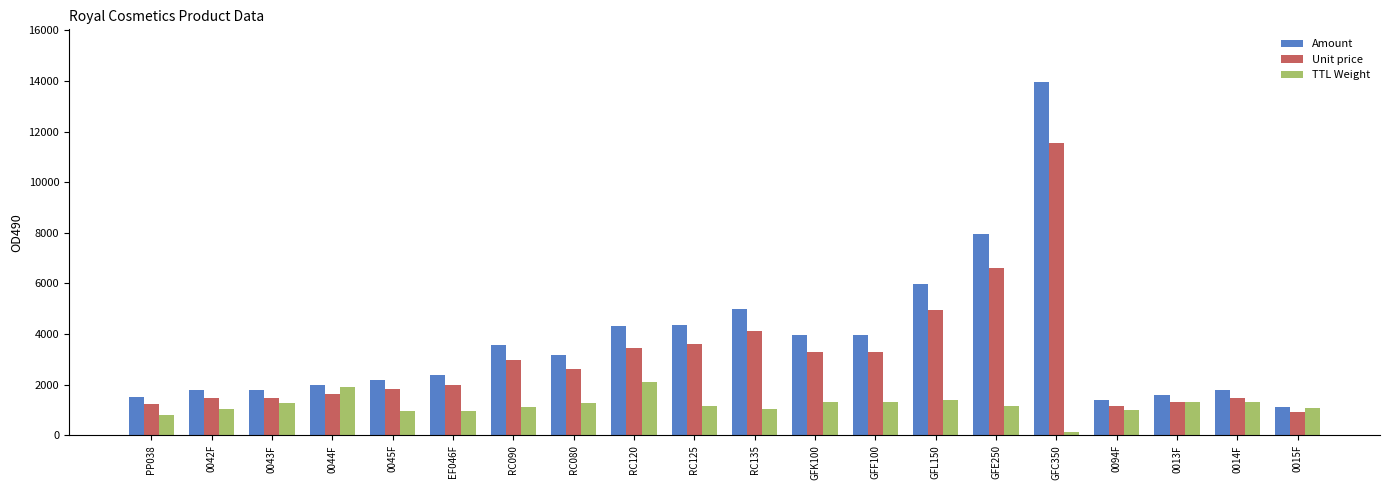

Between 0094F and 0013F, which series saw the biggest shift?

TTL Weight